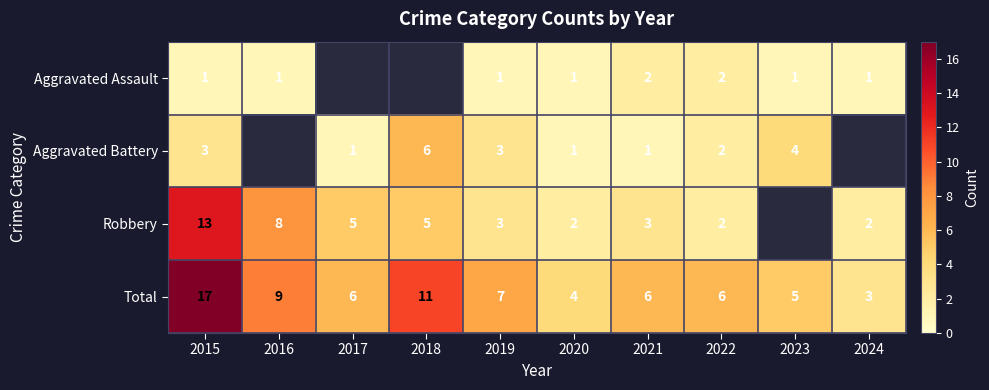

What is the sum of the Total values at 2022 and 2024?

9